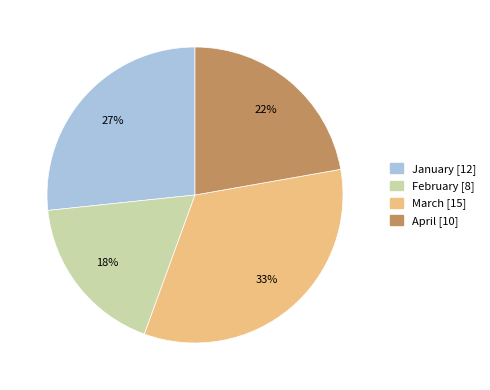

Which slice is the smallest?

February